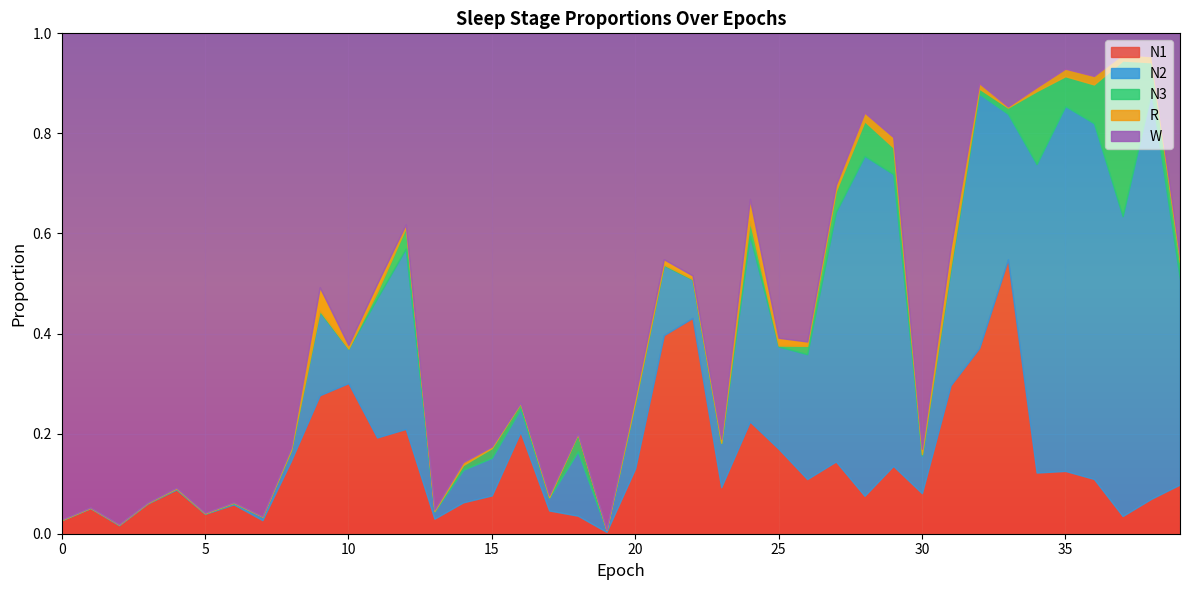

At which category is the sum across all series the highest?

21